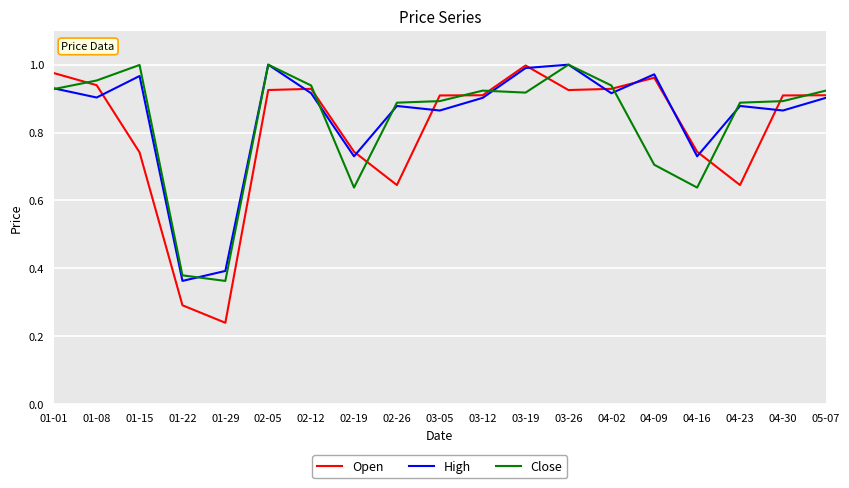

Rank the series by their average value, from highest to lowest.

High, Close, Open